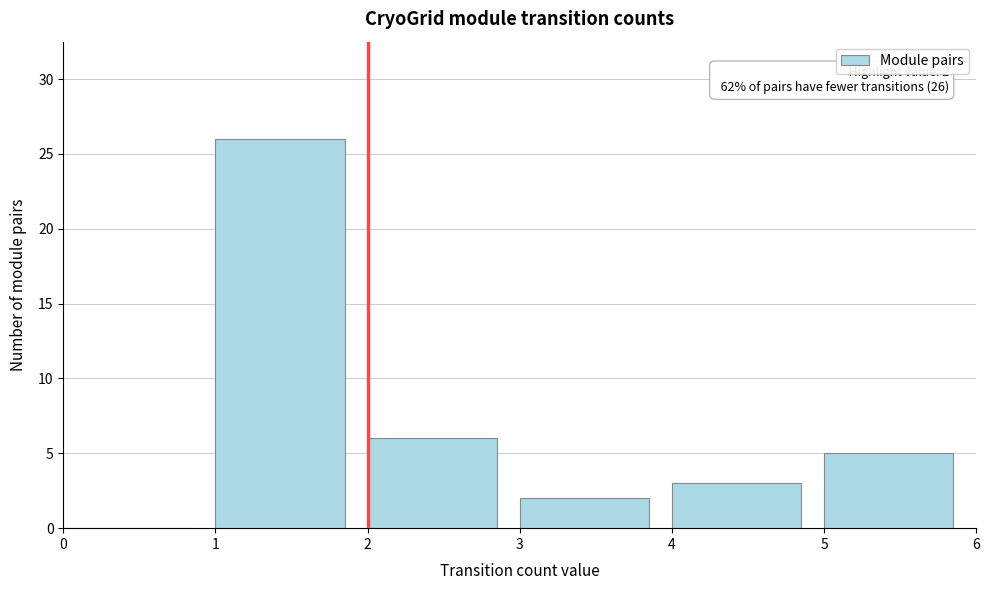

Which range on the x-axis has the tallest bar?

1 to 2